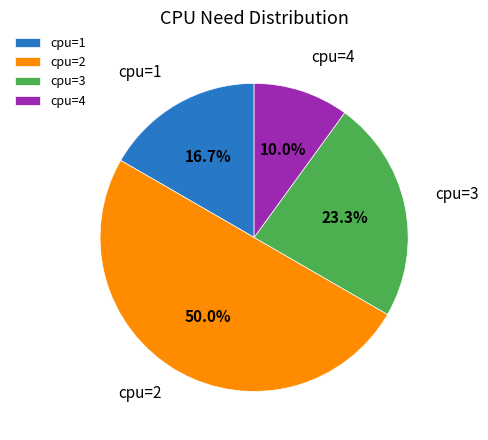

Is cpu=1 the majority of the pie?

No